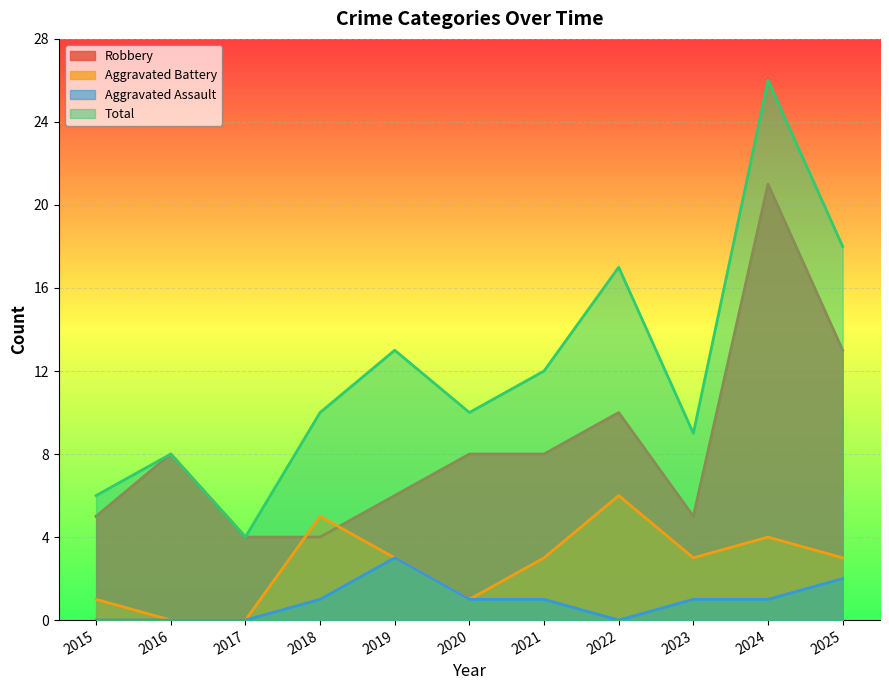

What is the value of the Aggravated Battery point at the 5th from the left?

3